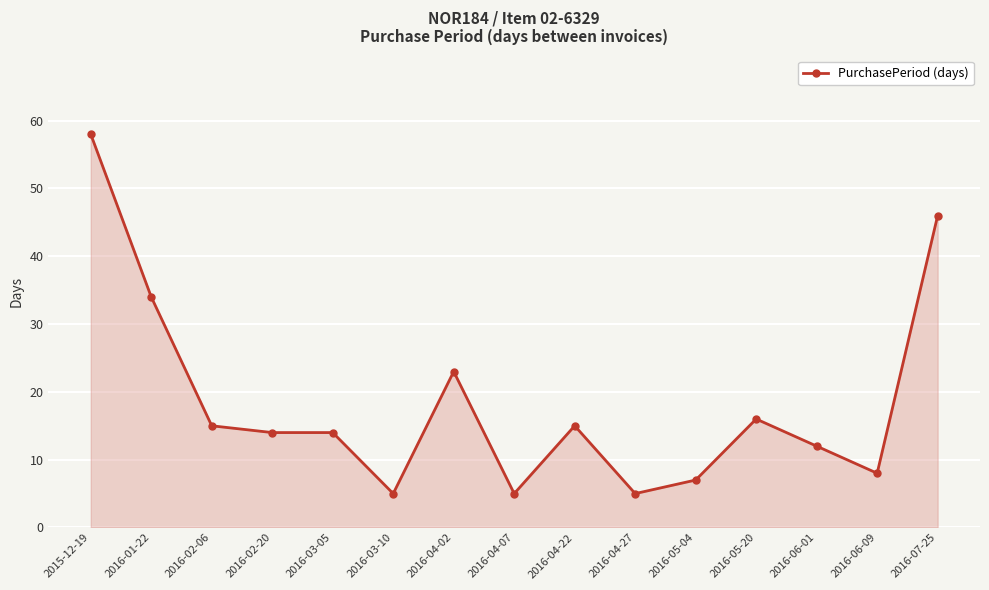

True or false: the data has more than 2 interior local peaks.

True